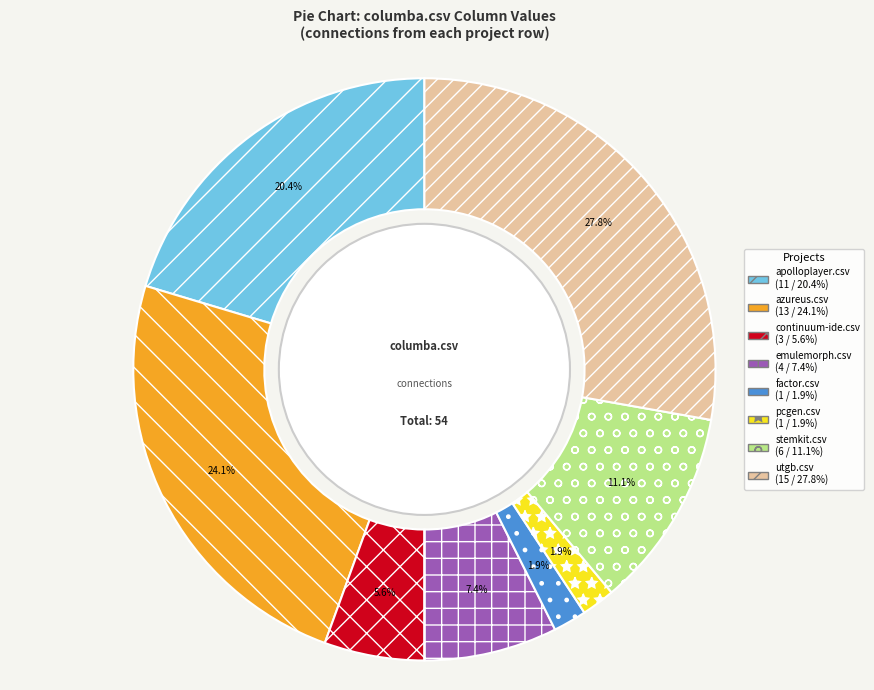

To the nearest percent, what is the average slice percentage?

12%